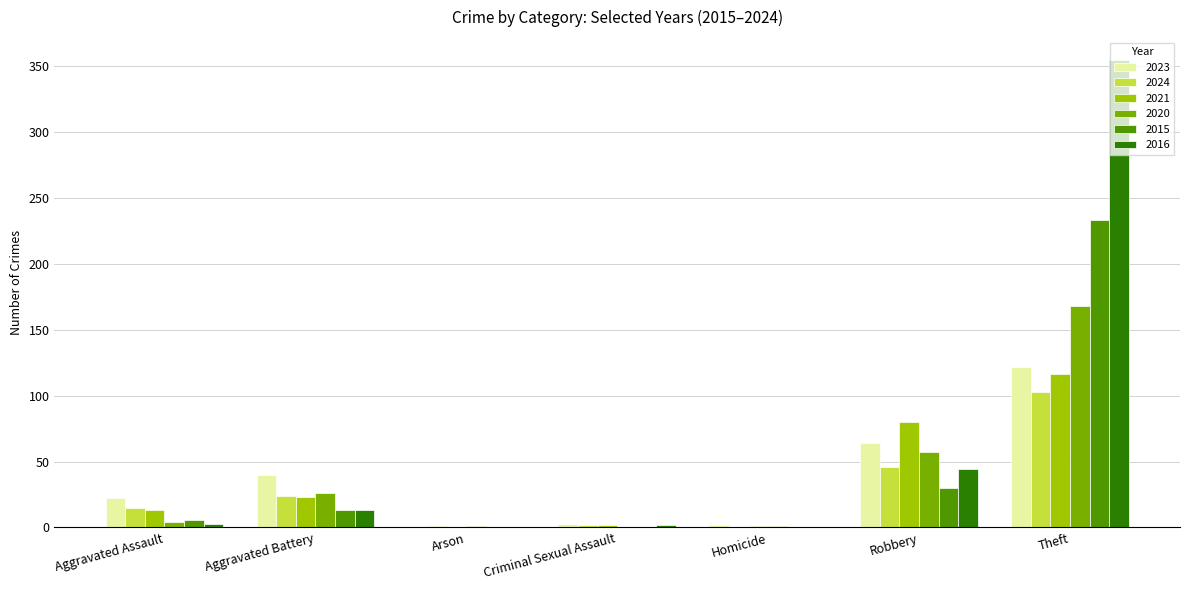

What is the highest value of the 2023 series?

122